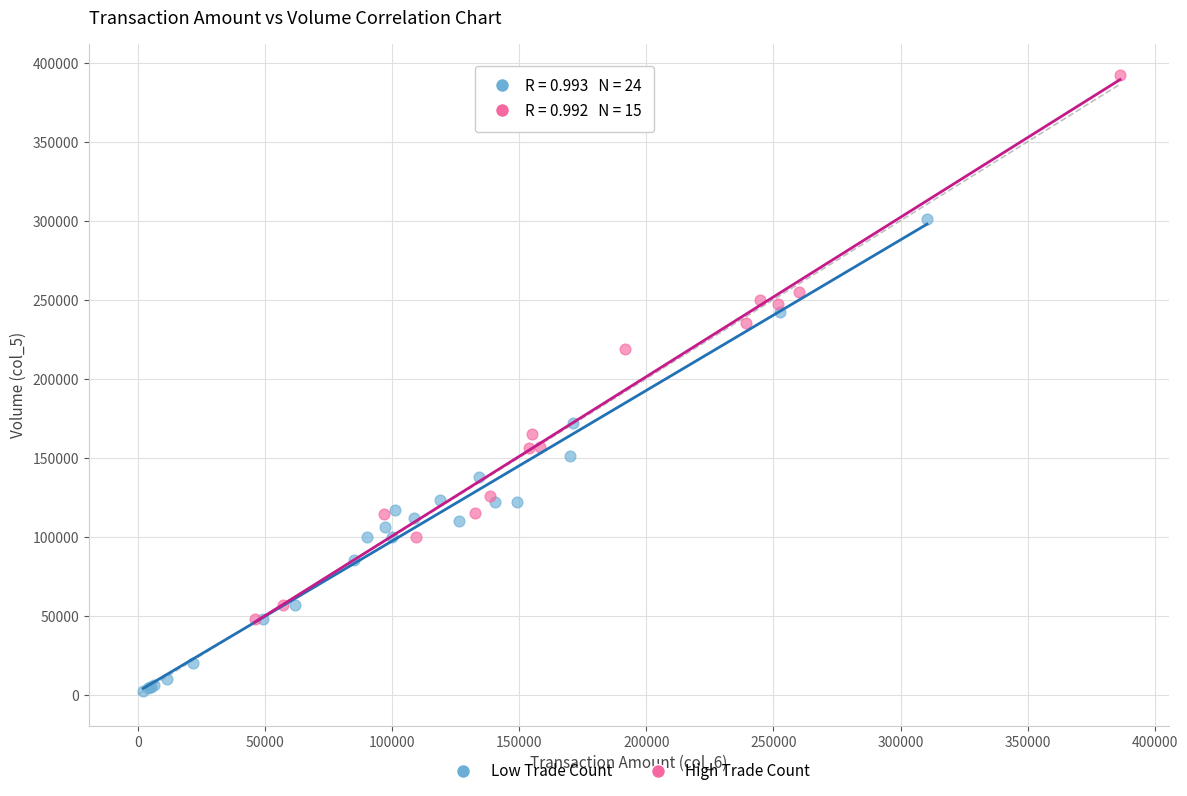

Which series has the largest Y range (max minus min)?

High Trade Count